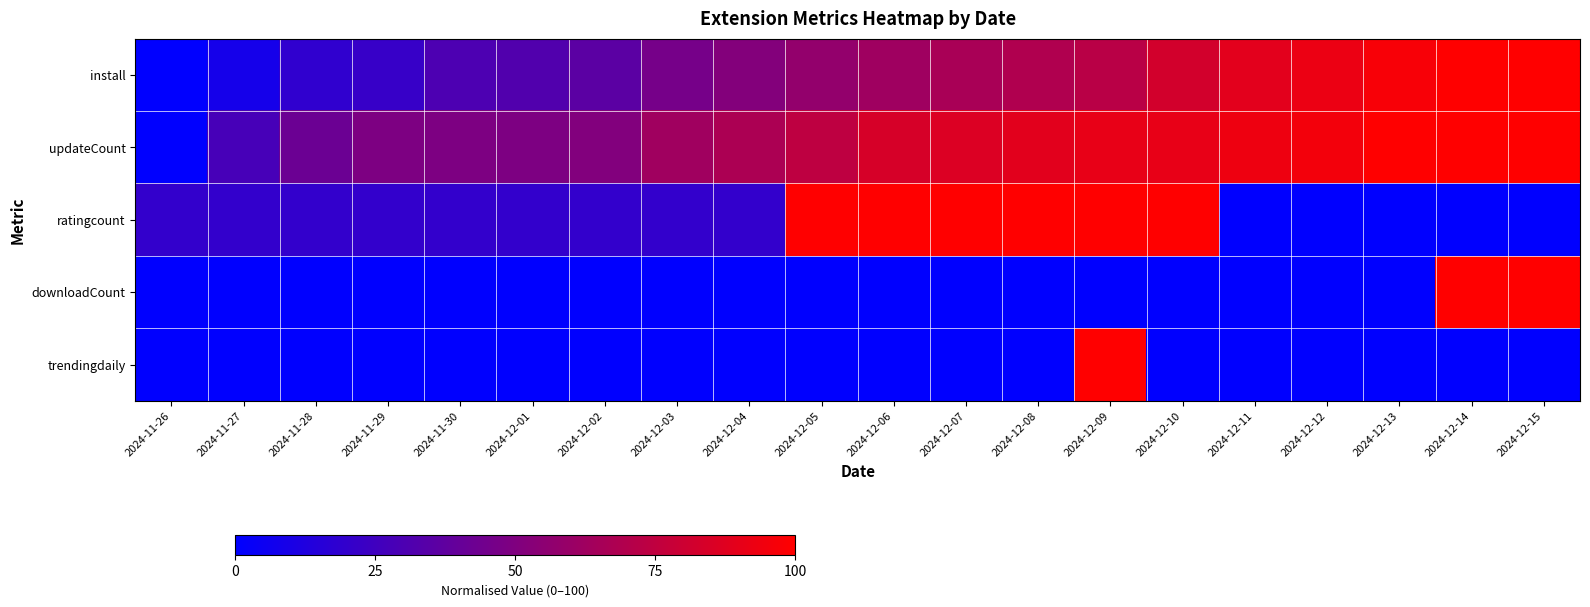

Which series has the largest total across all categories?

updateCount